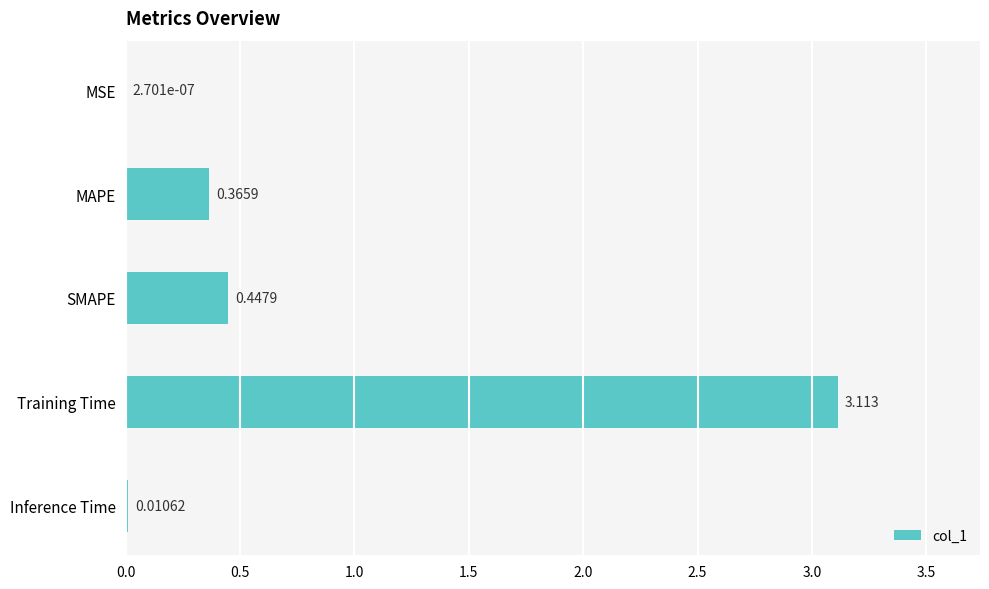

Between MAPE and SMAPE, which is larger?

SMAPE